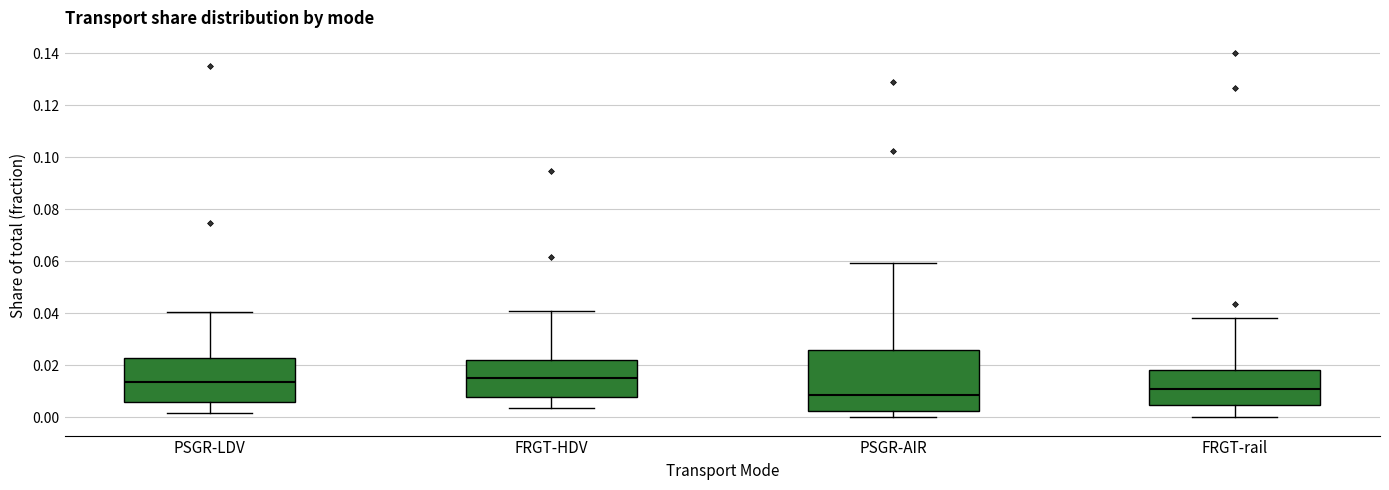

Reading left to right, transcribe this box plot: for each box, give where its median line is, the range the box spans, and where its two whiskers end, as read against the y-axis. The values are not printed on the chart, so give them approximately, as read against the axis.

PSGR-LDV: median 0.014, box 0.006 to 0.022, whiskers 0.002 to 0.040
FRGT-HDV: median 0.016, box 0.008 to 0.022, whiskers 0.004 to 0.042
PSGR-AIR: median 0.008, box 0.002 to 0.026, whiskers 0.000 to 0.060
FRGT-rail: median 0.010, box 0.004 to 0.018, whiskers 0.000 to 0.038